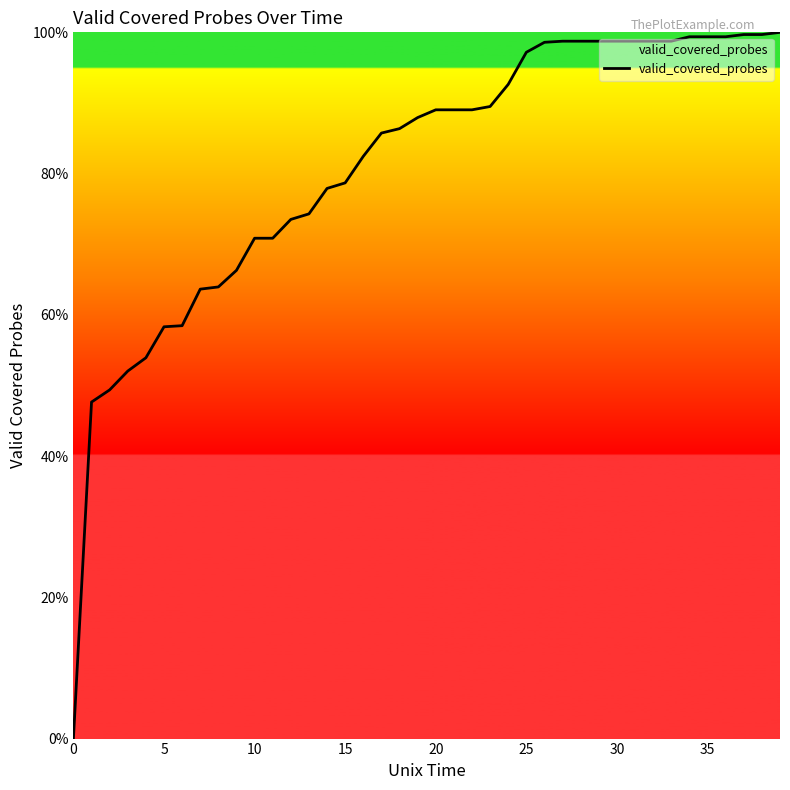

What is the greatest value displayed?

100.0